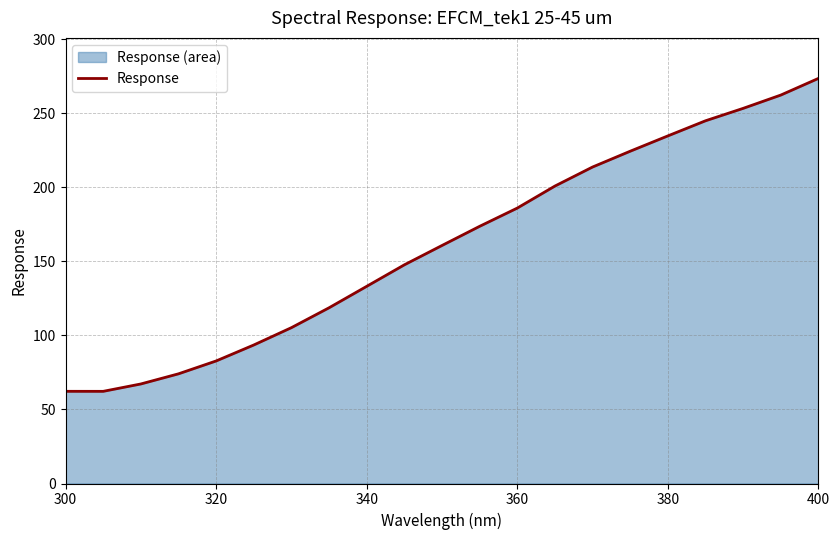

What is the ratio of the value at 360 to the value at 400?

0.7